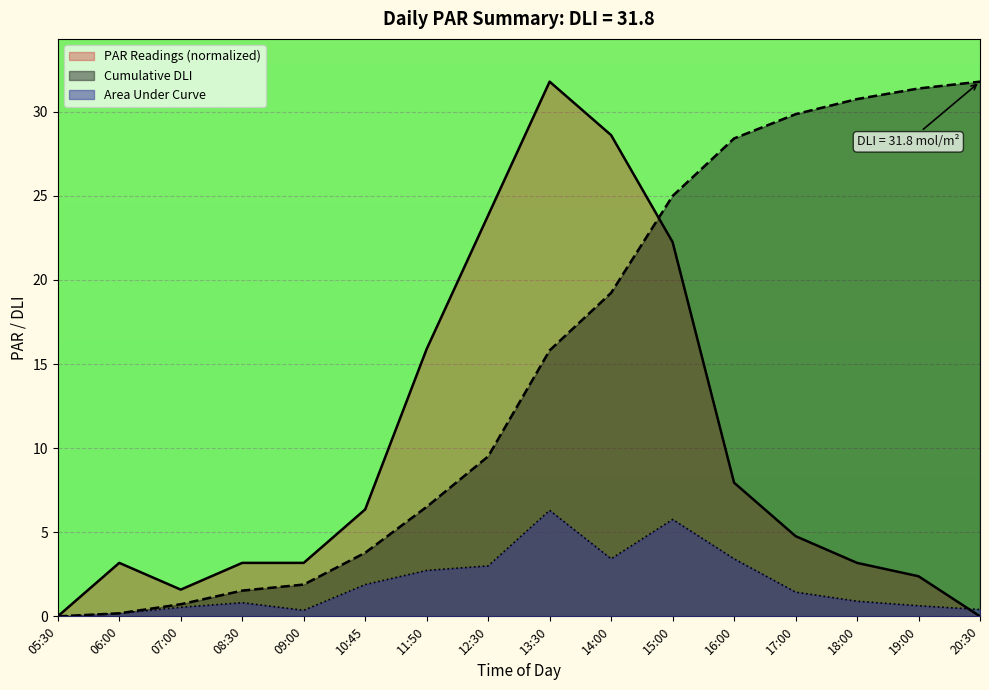

List the series in order of their overall mean, highest first.

Cumulative DLI, PAR Readings (normalized), Area Under Curve